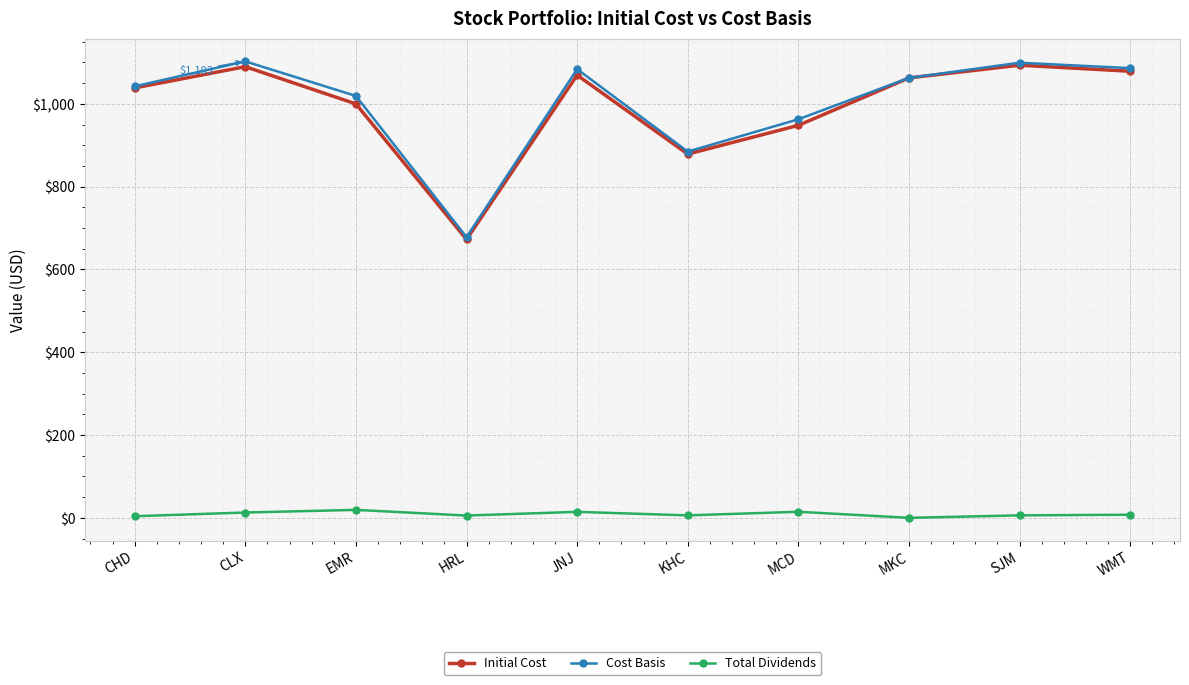

Which series has the widest spread of values?

Cost Basis